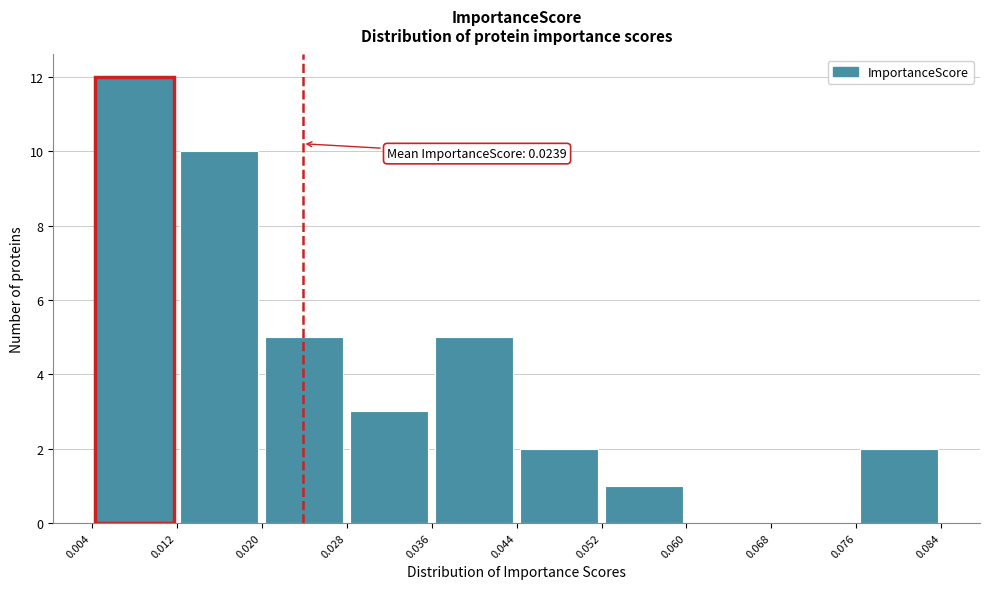

Which range on the x-axis has the tallest bar?

0.004 to 0.012